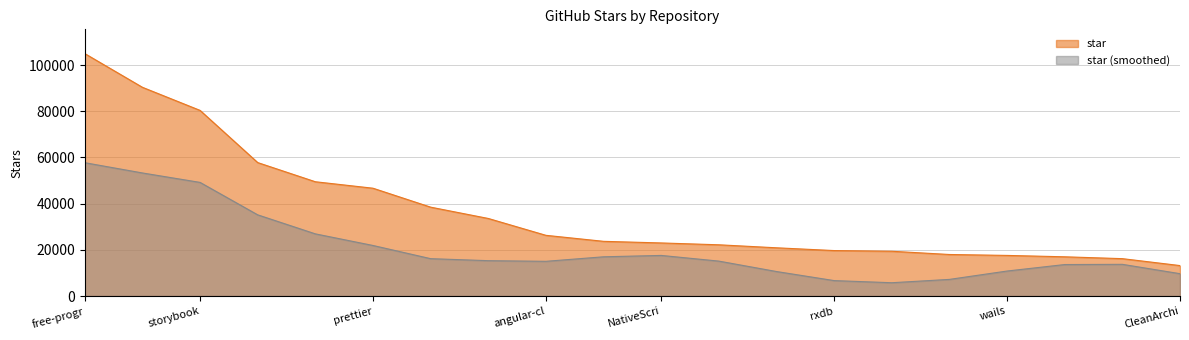

Which series has the largest range (max minus min)?

star